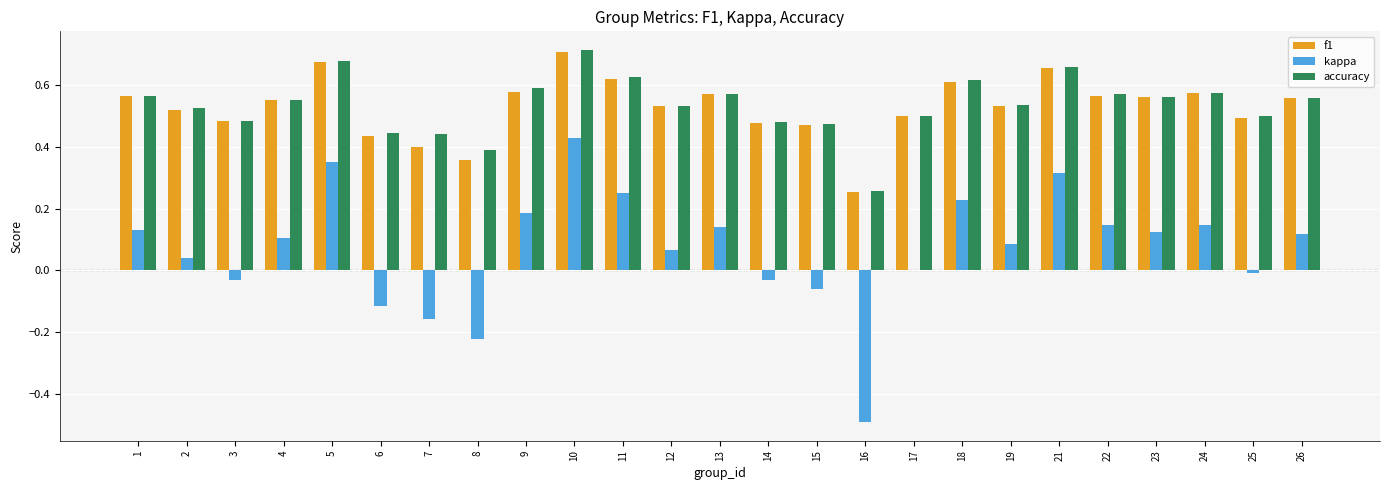

True or false: kappa has a value of 0.4 at 11.

False